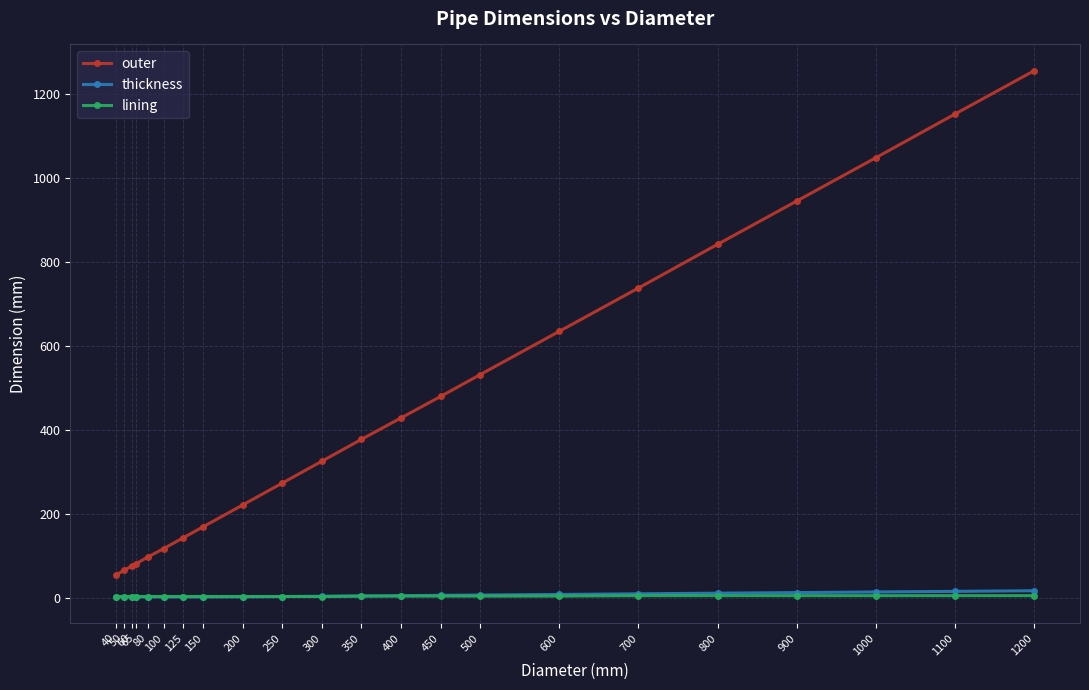

Between 50 and 900, which series saw the biggest shift?

outer